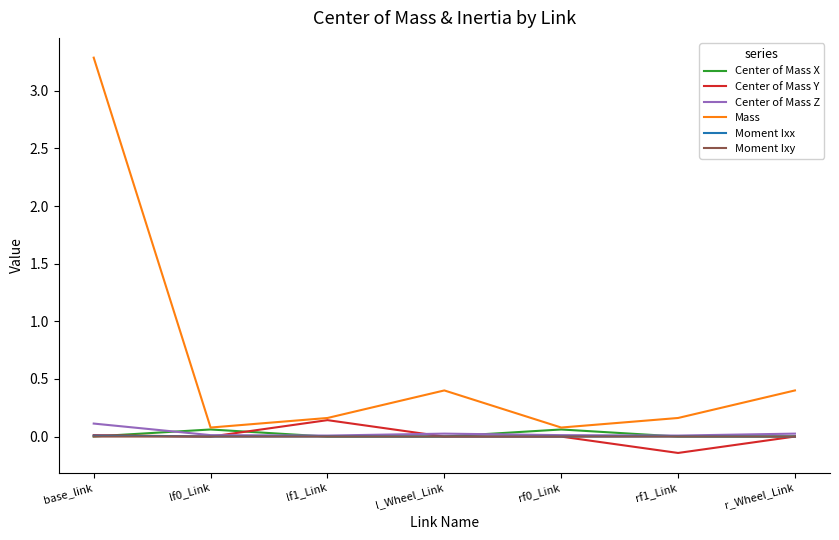

What position from the right is r_Wheel_Link?

1